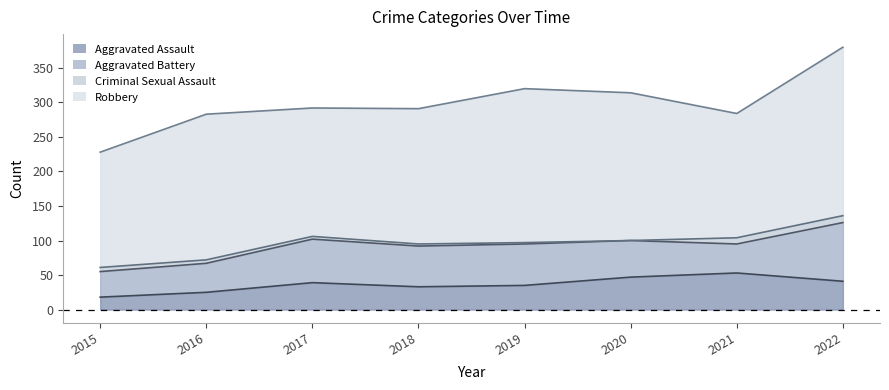

How many Criminal Sexual Assault values are between 3 and 9?

5